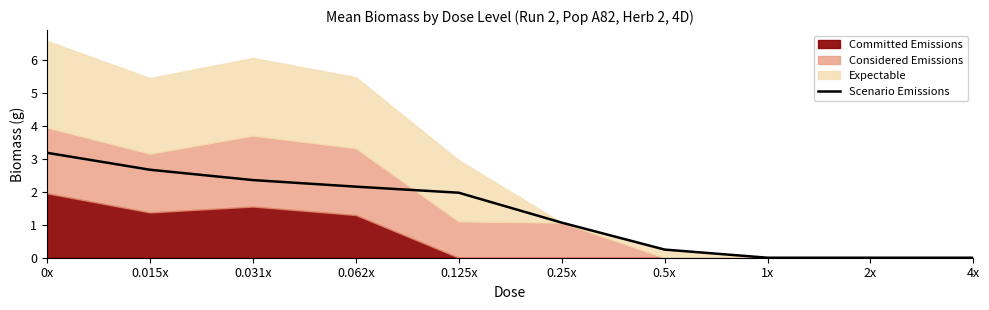

Reading left to right, what are all the values shown in this chart?

0x=3.2	0.015x=2.7	0.031x=2.4	0.062x=2.2	0.125x=2.0	0.25x=1.1	0.5x=0.2	1x=0.0	2x=0.0	4x=0.0